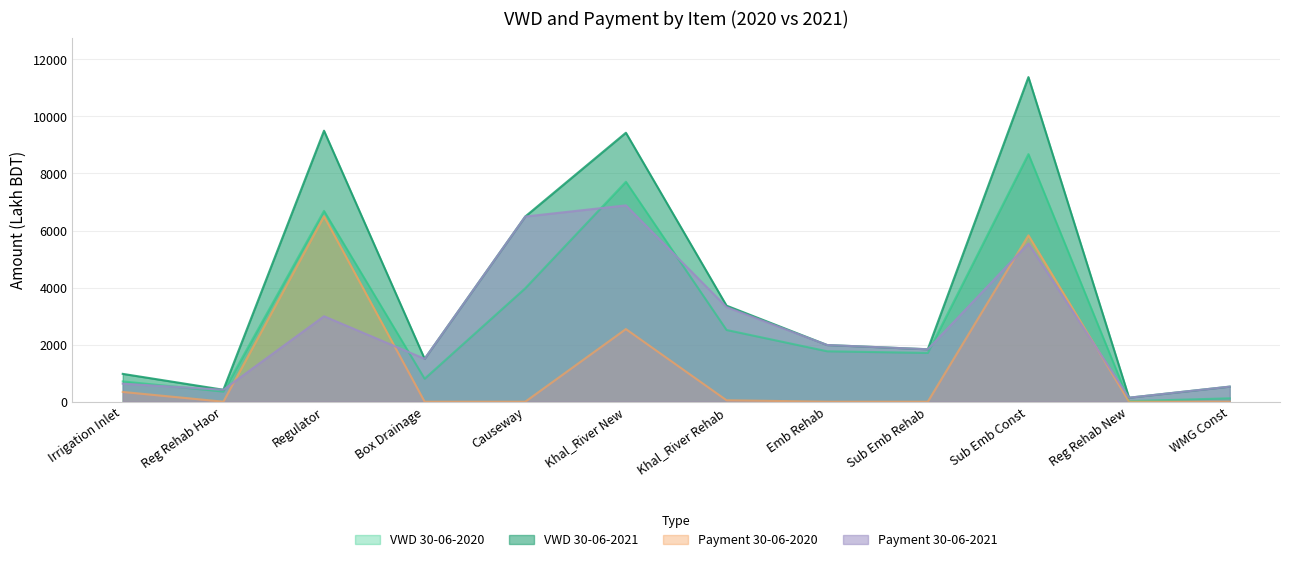

Rank the series by their maximum value, from highest to lowest.

VWD 30-06-2021, VWD 30-06-2020, Payment 30-06-2021, Payment 30-06-2020